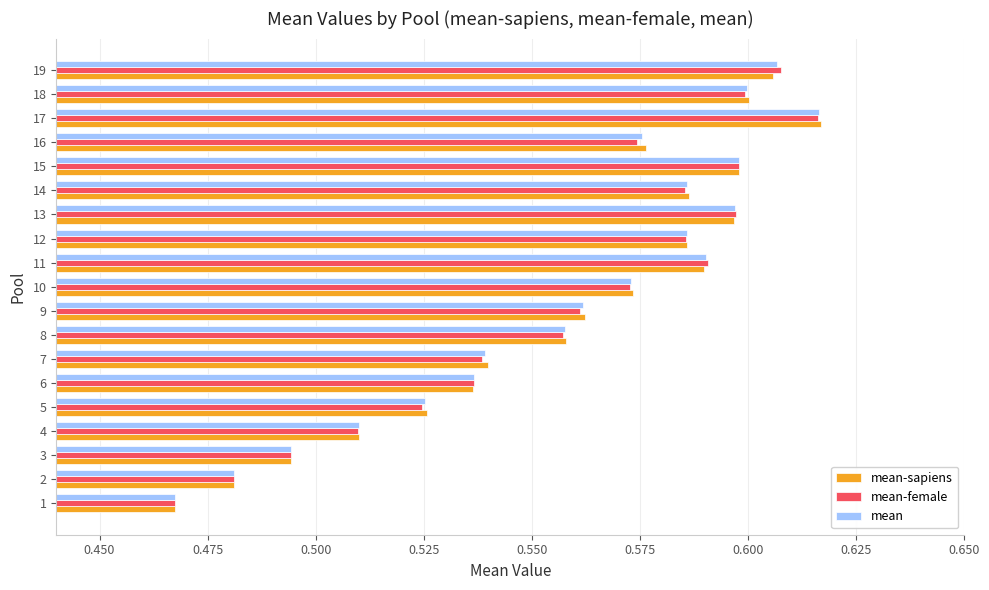

What is the sum of all mean values?

10.6